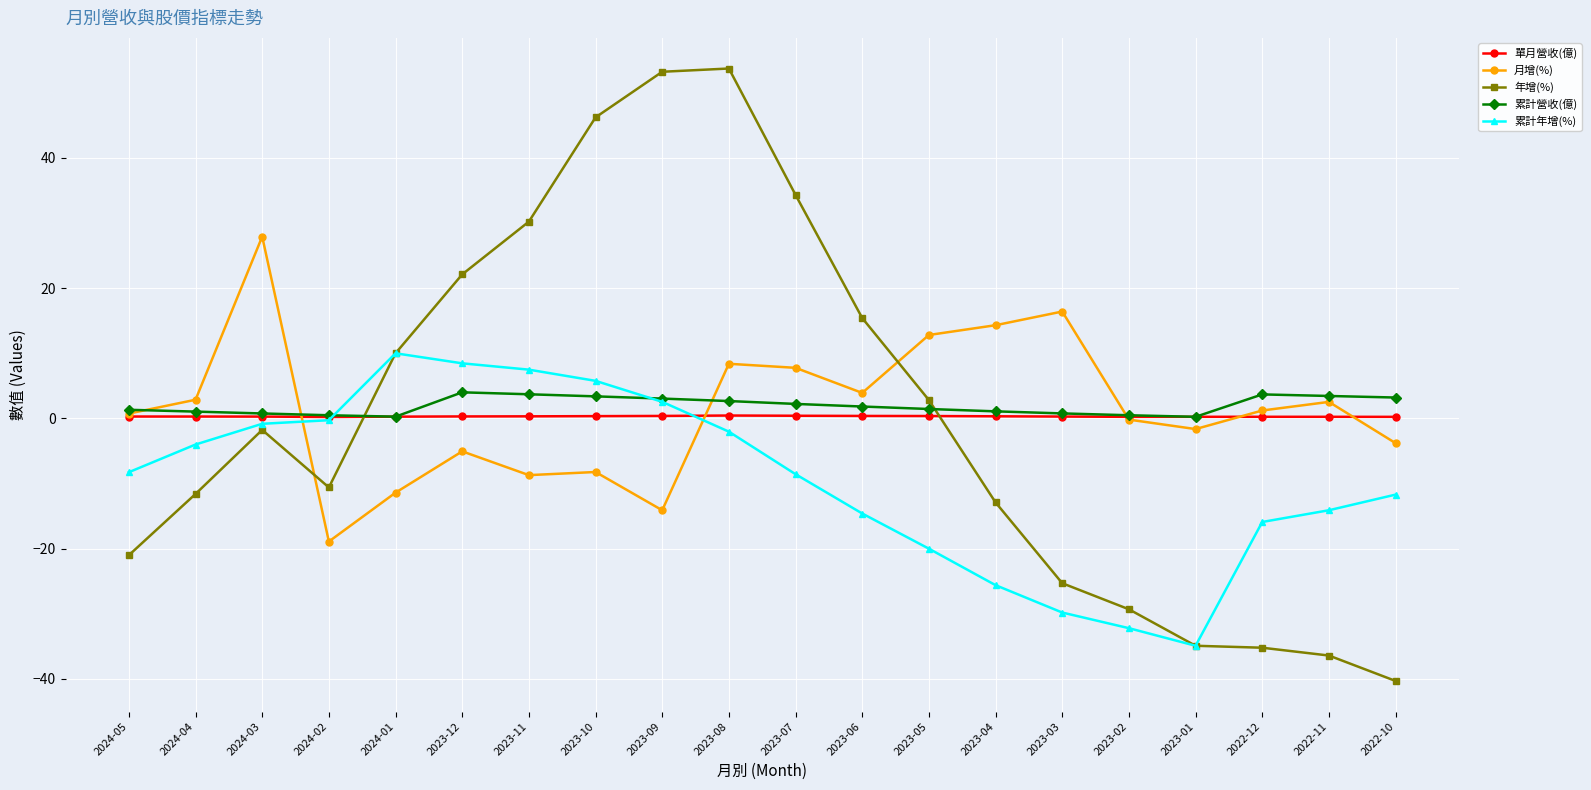

How many lines are shown in the chart?

5